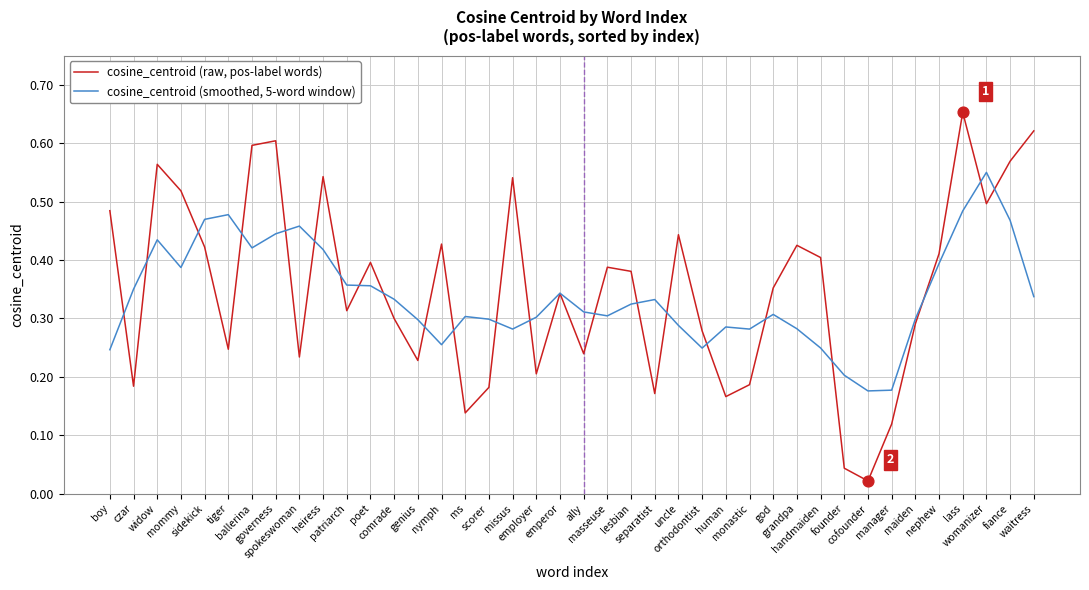

What are all the series names shown in the legend?

cosine_centroid (raw, pos-label words), cosine_centroid (smoothed, 5-word window)